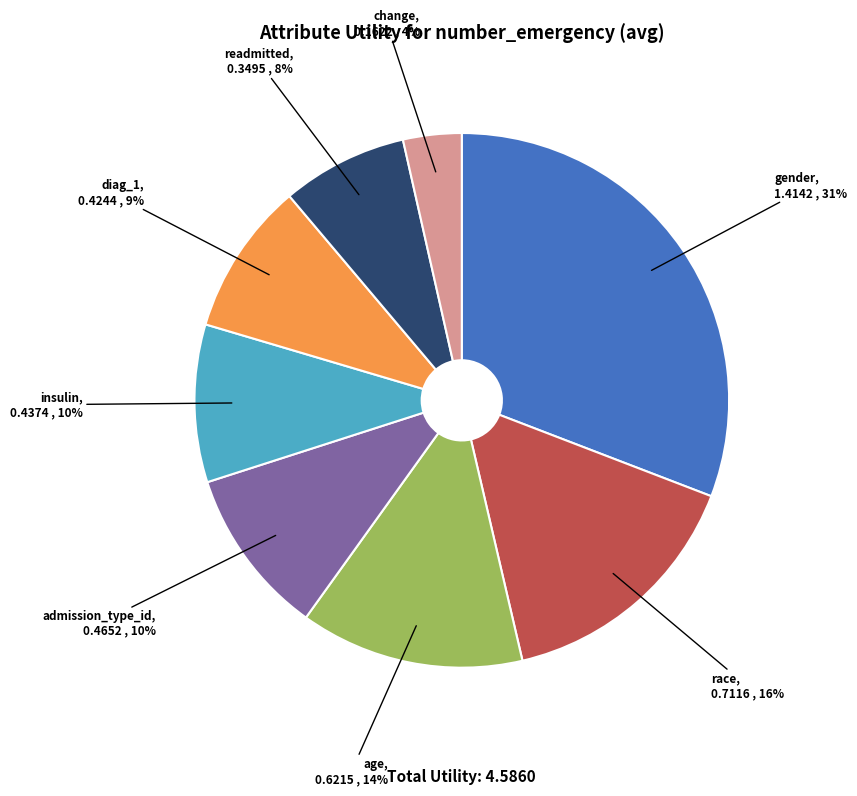

Does any single category account for the majority?

No